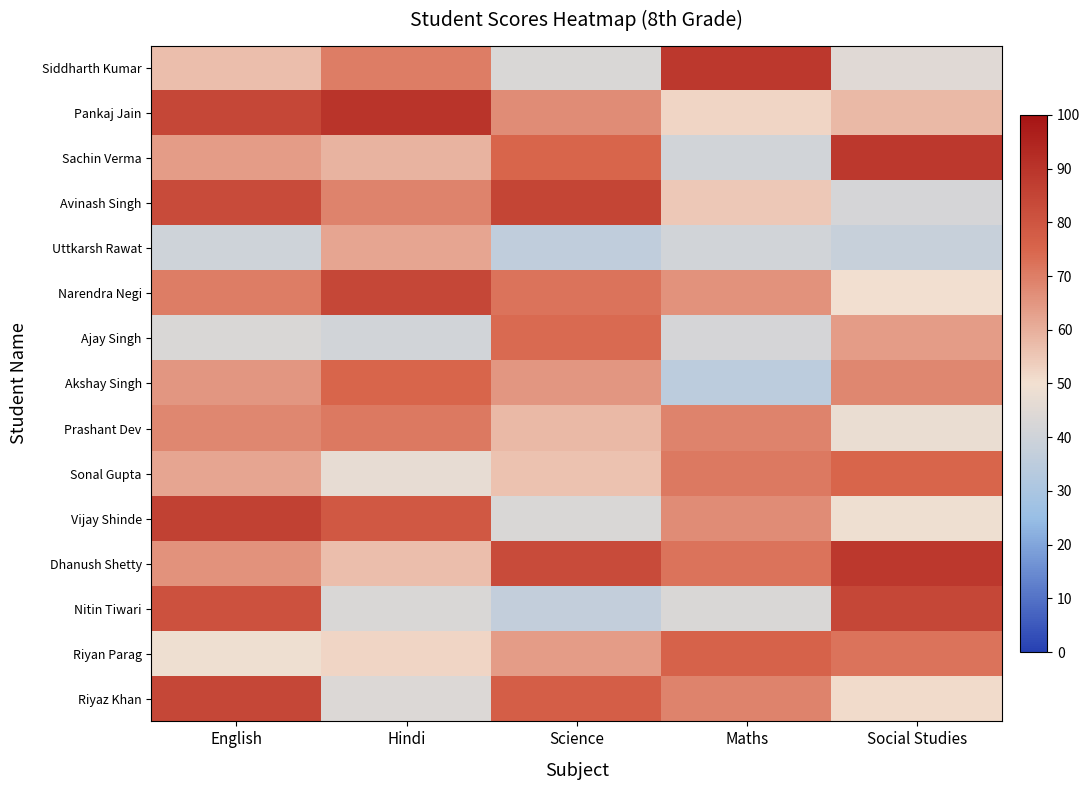

Reading left to right, list all the values displayed in this chart.

Siddharth Kumar: English=57	Hindi=70	Science=43	Maths=89	Social Studies=45
Pankaj Jain: English=84	Hindi=90	Science=67	Maths=52	Social Studies=58
Sachin Verma: English=64	Hindi=59	Science=75	Maths=41	Social Studies=89
Avinash Singh: English=83	Hindi=69	Science=85	Maths=55	Social Studies=42
Uttkarsh Rawat: English=40	Hindi=62	Science=36	Maths=41	Social Studies=38
Narendra Negi: English=70	Hindi=84	Science=72	Maths=66	Social Studies=50
Ajay Singh: English=43	Hindi=41	Science=74	Maths=42	Social Studies=64
Akshay Singh: English=65	Hindi=75	Science=65	Maths=35	Social Studies=68
Prashant Dev: English=68	Hindi=71	Science=58	Maths=69	Social Studies=48
Sonal Gupta: English=62	Hindi=47	Science=56	Maths=71	Social Studies=75
Vijay Shinde: English=86	Hindi=79	Science=43	Maths=67	Social Studies=49
Dhanush Shetty: English=66	Hindi=57	Science=83	Maths=72	Social Studies=89
Nitin Tiwari: English=81	Hindi=43	Science=37	Maths=43	Social Studies=84
Riyan Parag: English=49	Hindi=52	Science=64	Maths=76	Social Studies=72
Riyaz Khan: English=84	Hindi=44	Science=77	Maths=69	Social Studies=51